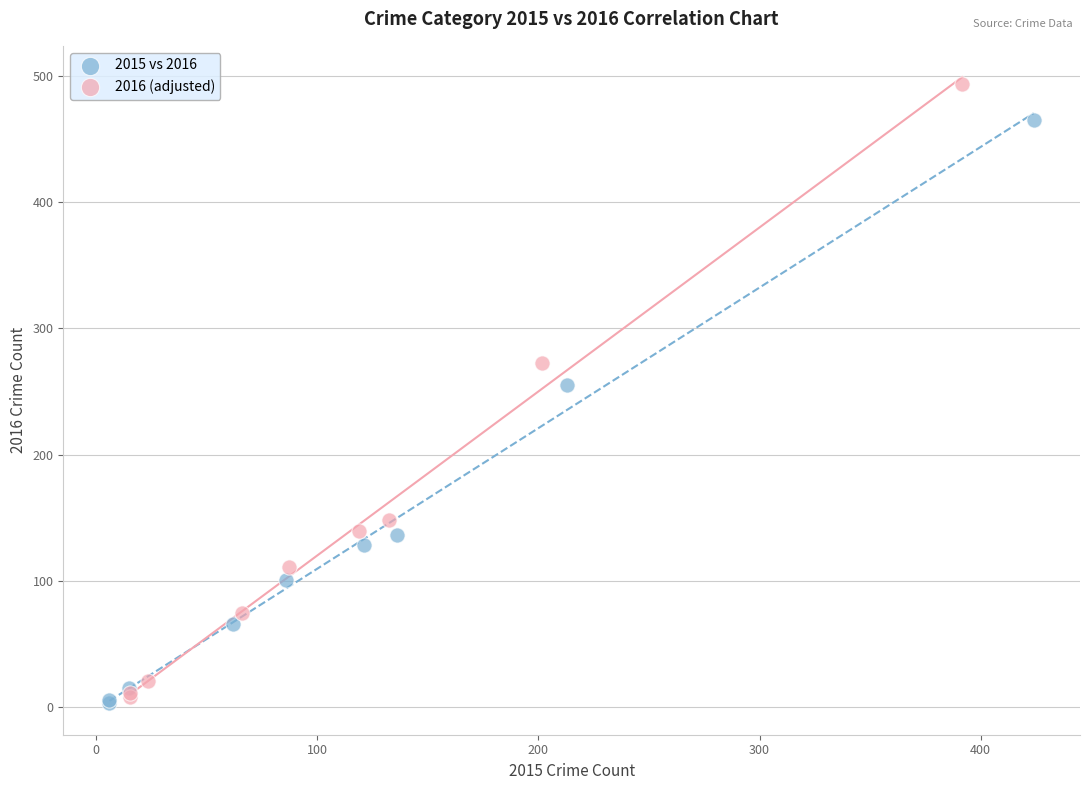

Which series reaches the maximum Y coordinate?

2016 (adjusted)